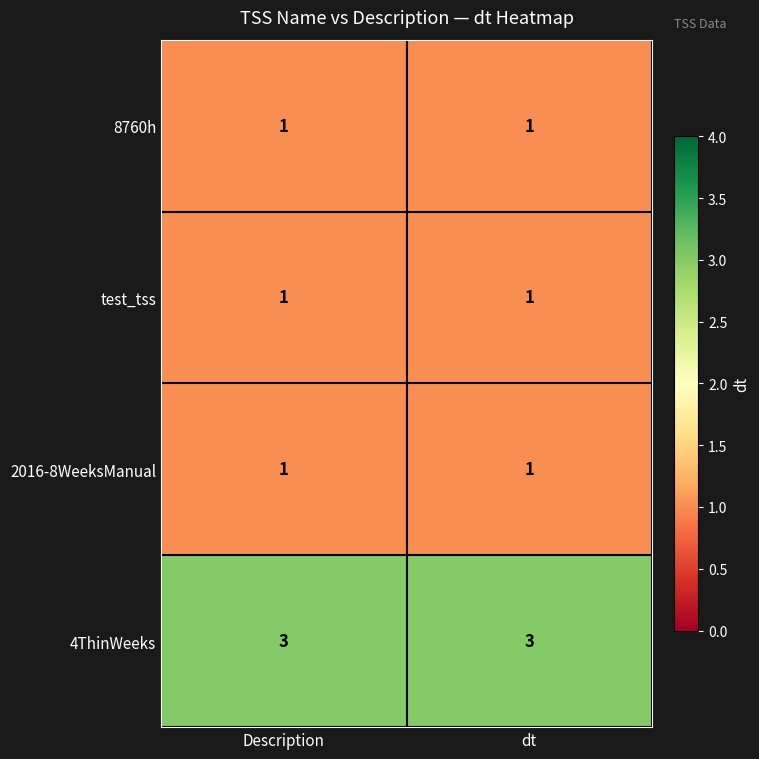

The 8760h series shows 0 at dt. True or false?

False